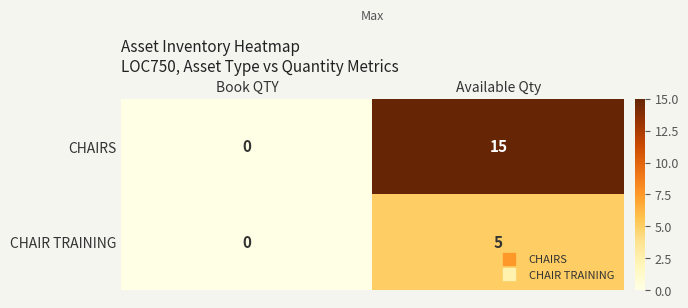

What is the maximum value for CHAIR TRAINING?

5